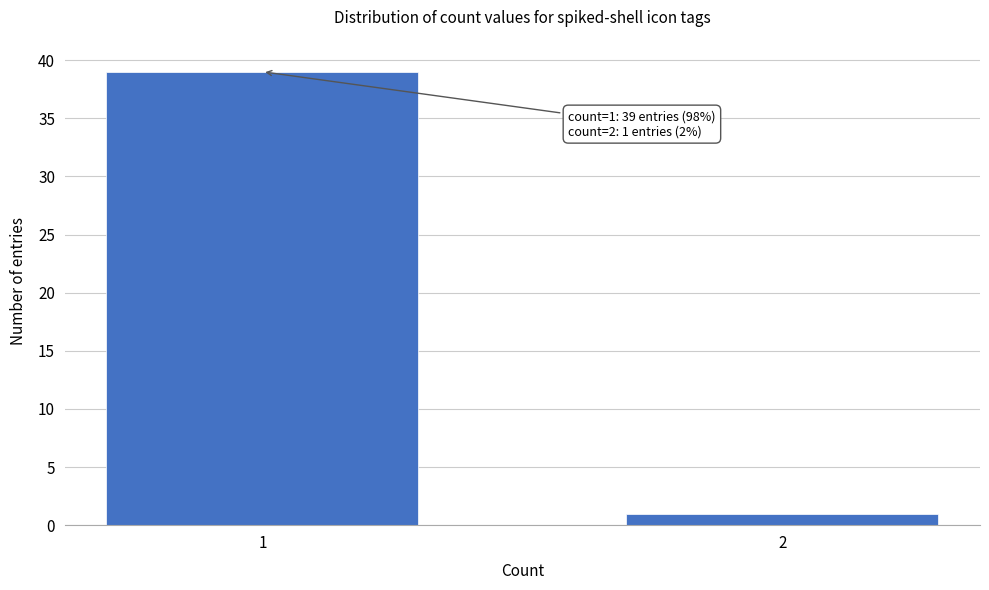

Reading left to right, extract all data points from this chart.

1=39	2=1